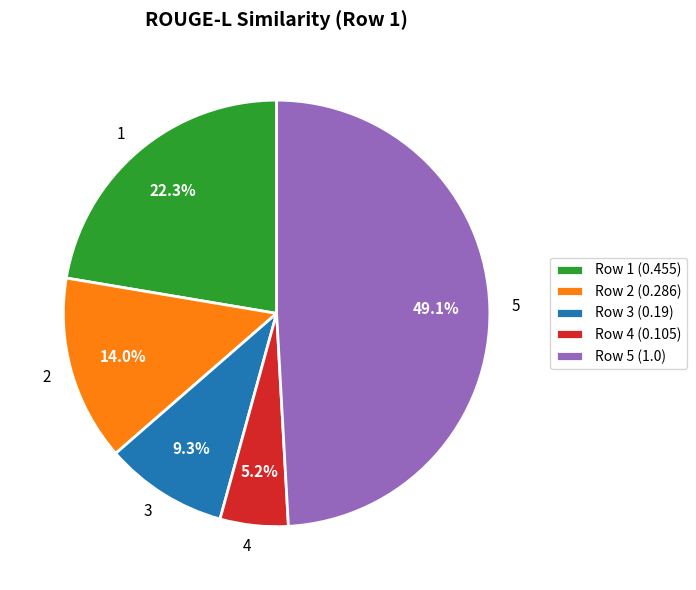

To the nearest percent, what is the average slice percentage?

20%